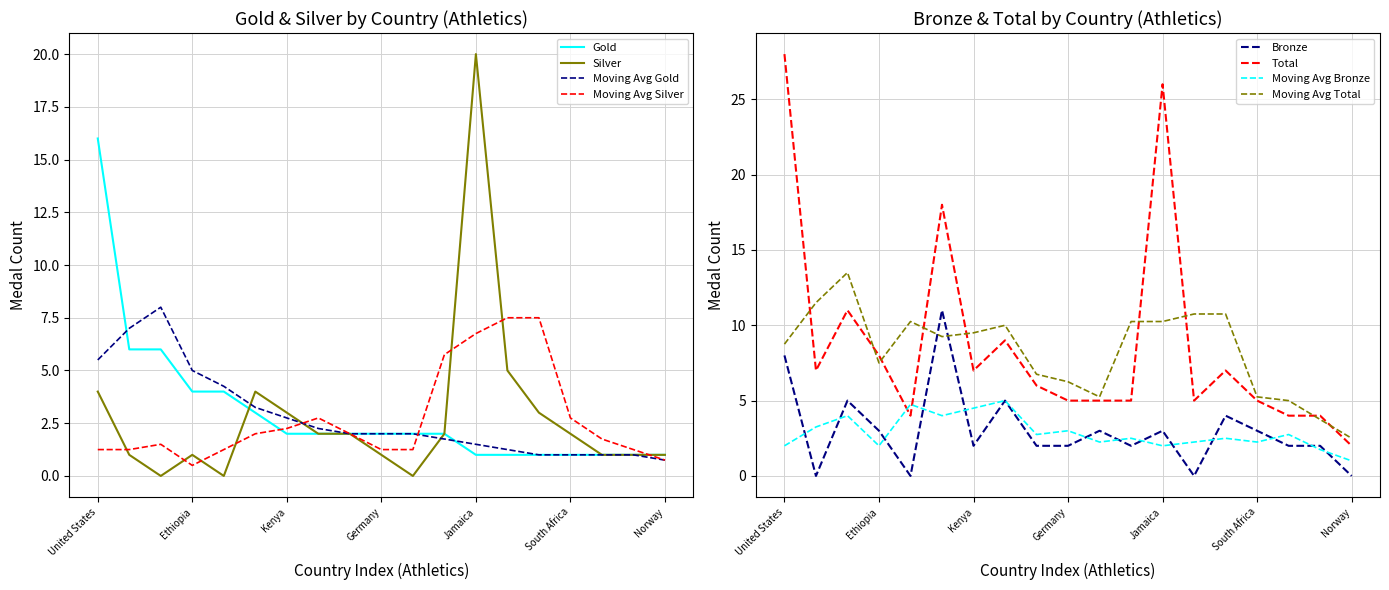

True or false: Silver and Gold intersect in this chart.

True